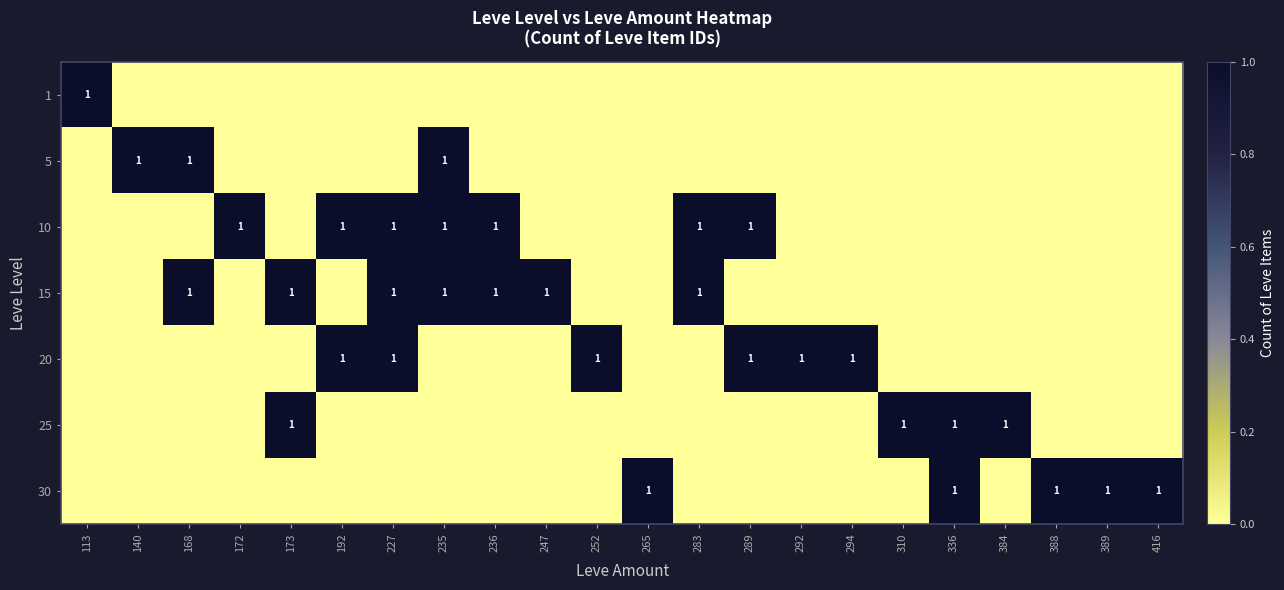

What is the greatest value displayed?

1